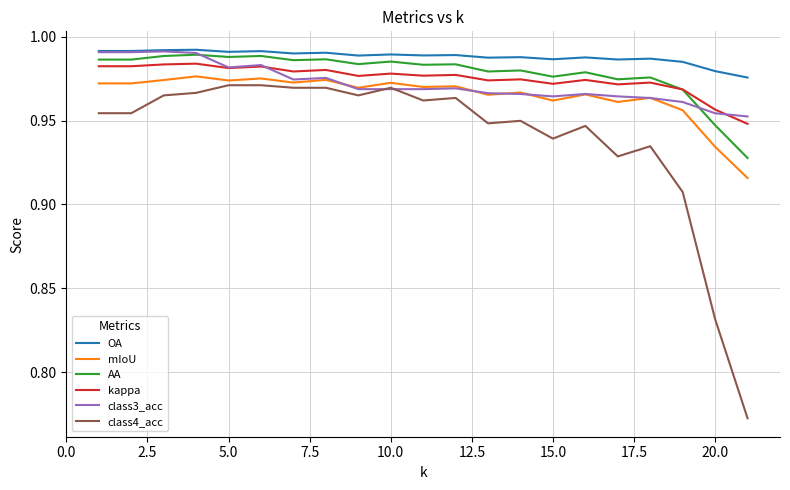

How many lines are shown in the chart?

6